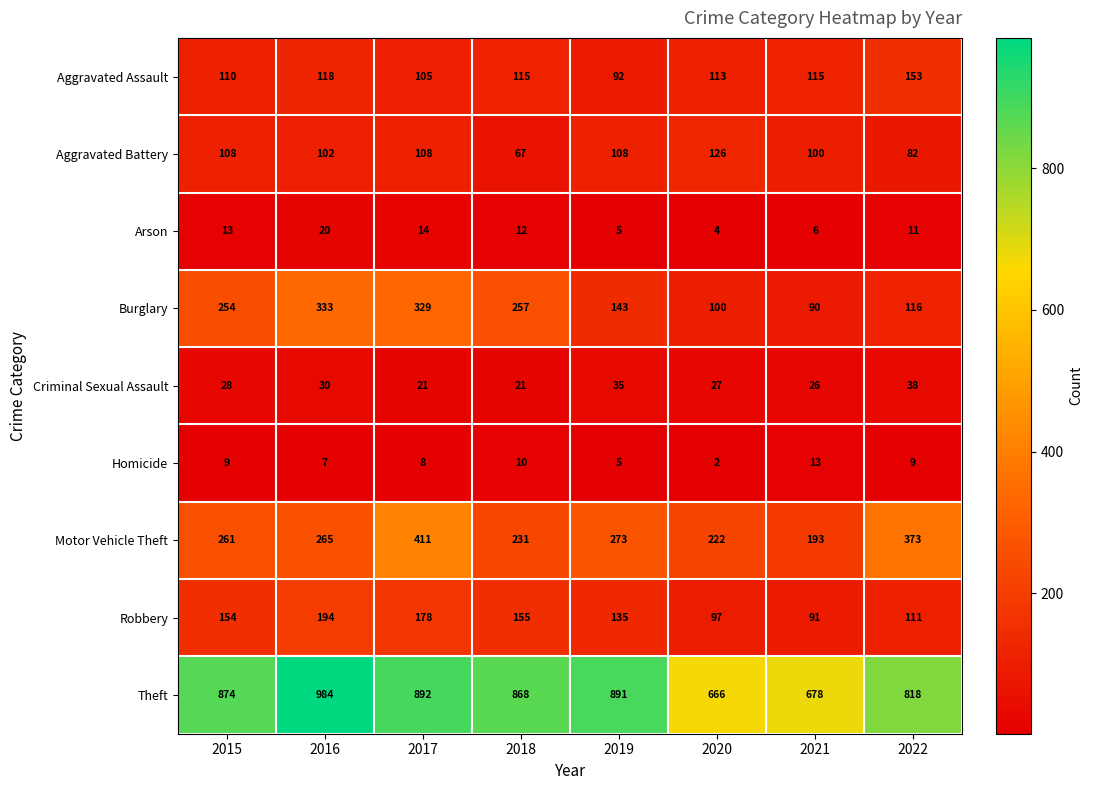

True or false: Criminal Sexual Assault has a value of 37 at 2020.

False